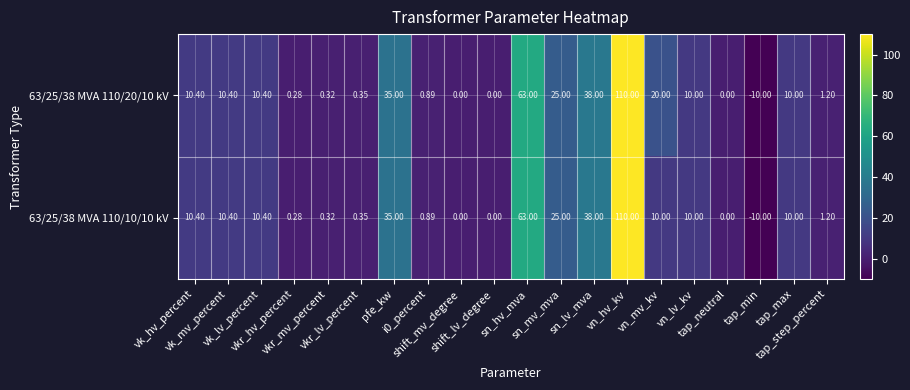

How many values in 63/25/38 MVA 110/10/10 kV are below zero?

1